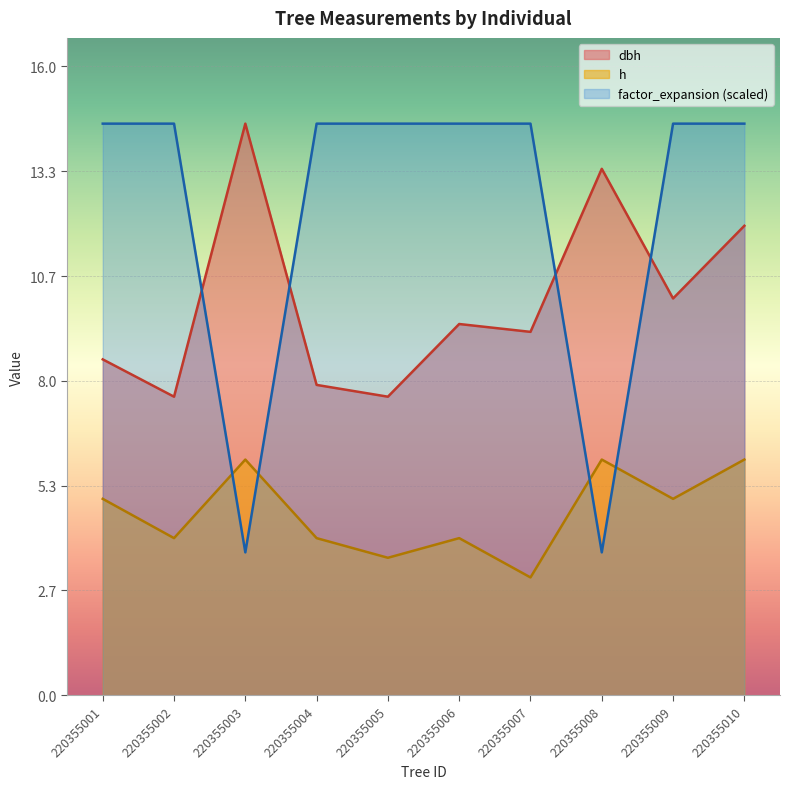

Is it true that factor_expansion equals 14.6 at 220355001?

True